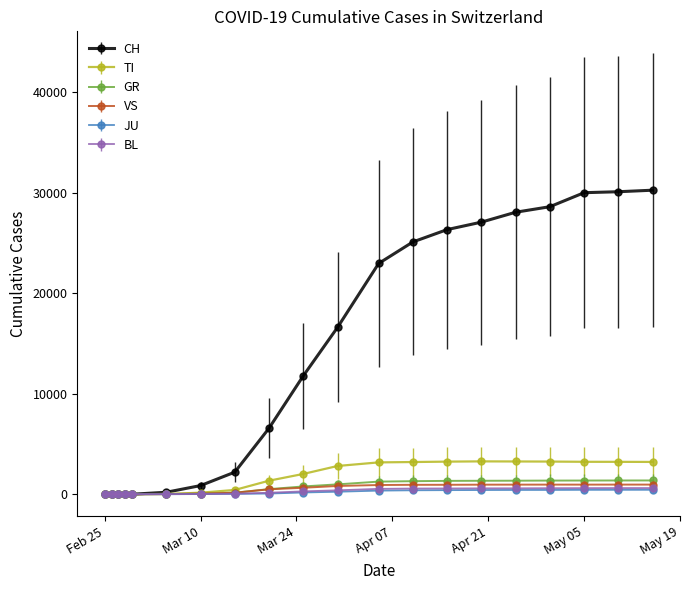

True or false: TI has more than 0 points higher than both neighbors.

True